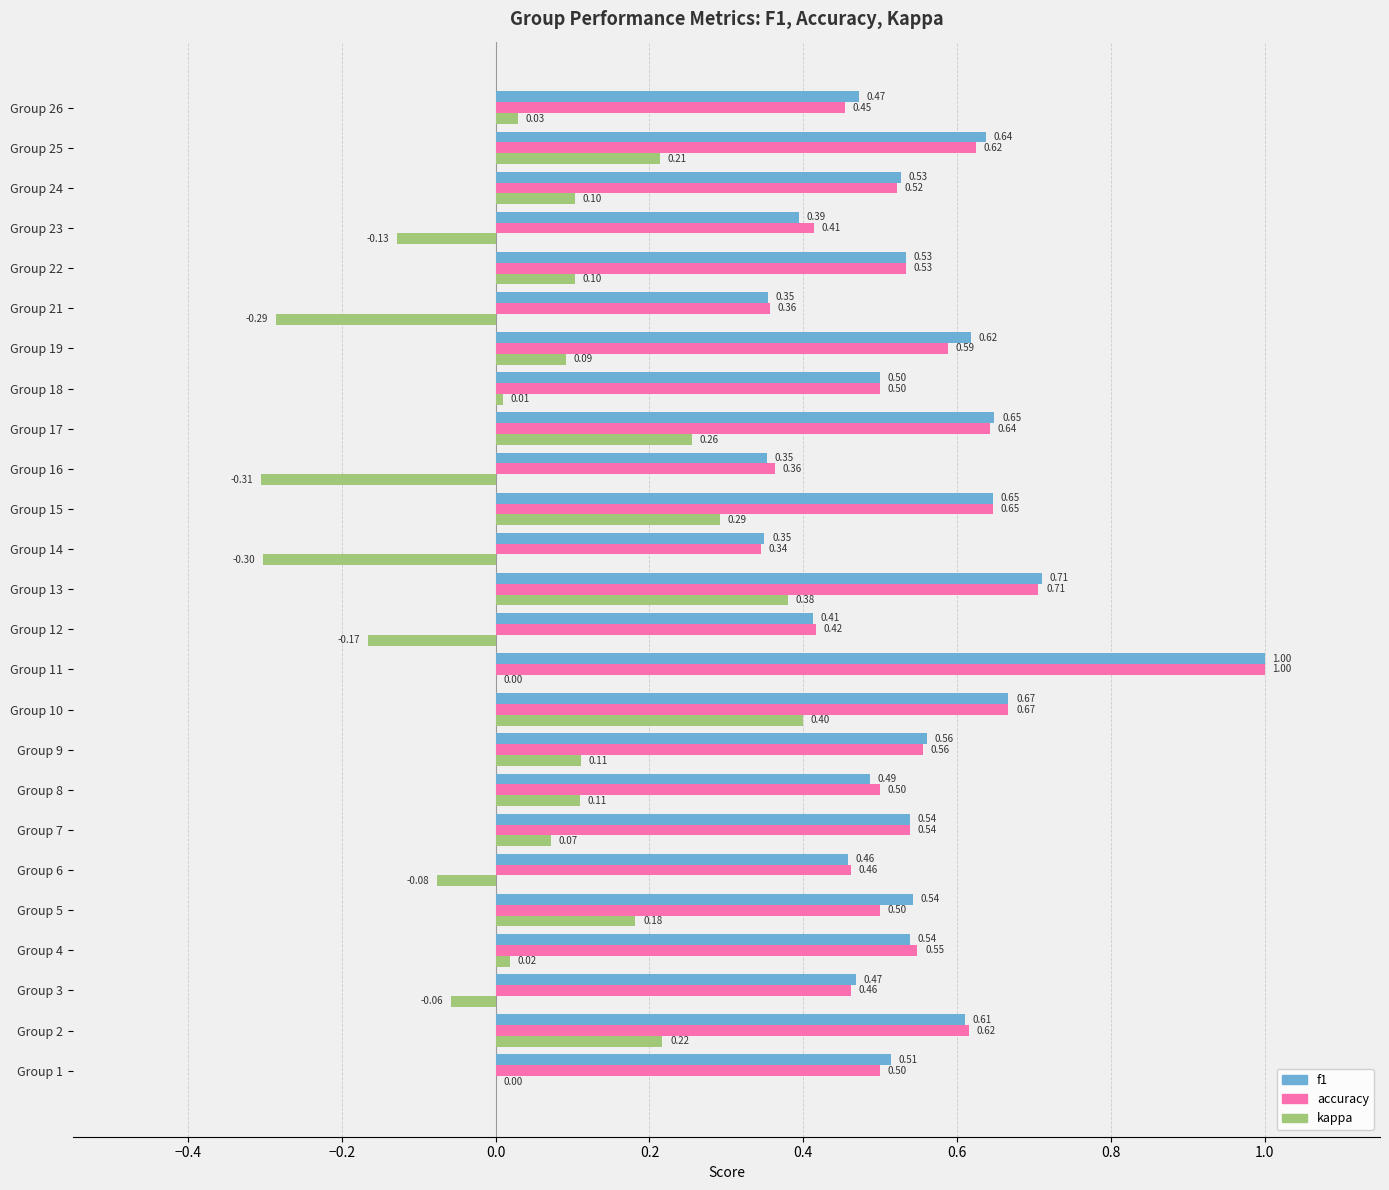

What is the sum of the f1 values at Group 23 and Group 25?

1.0